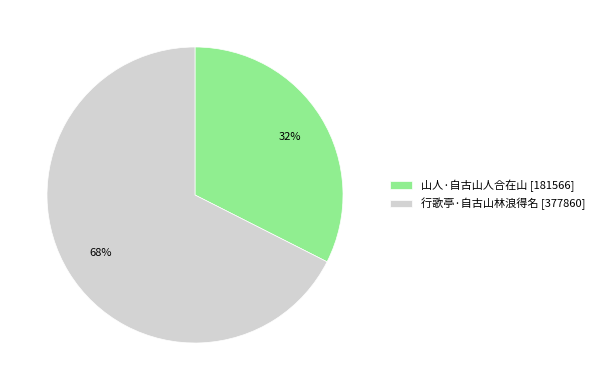

What is the smallest slice in the pie chart?

山人·自古山人合在山